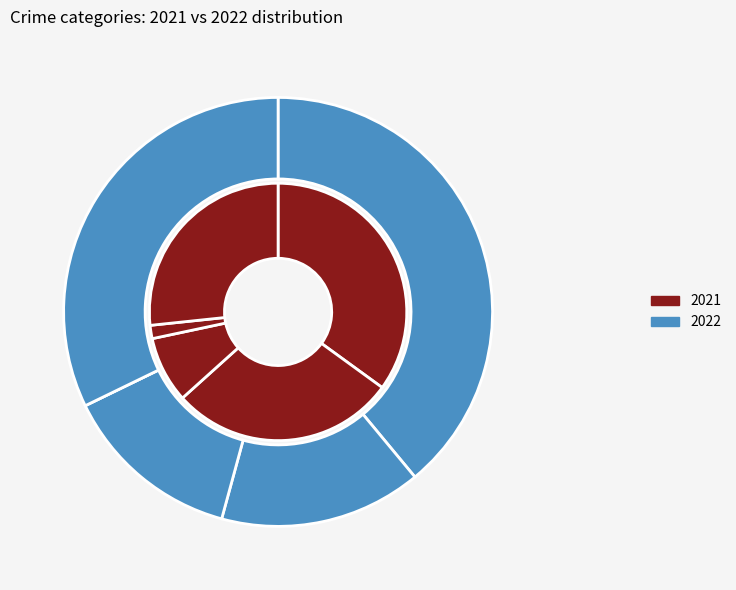

What percentage do Aggravated Battery and Criminal Sexual Assault together represent?

36.7%